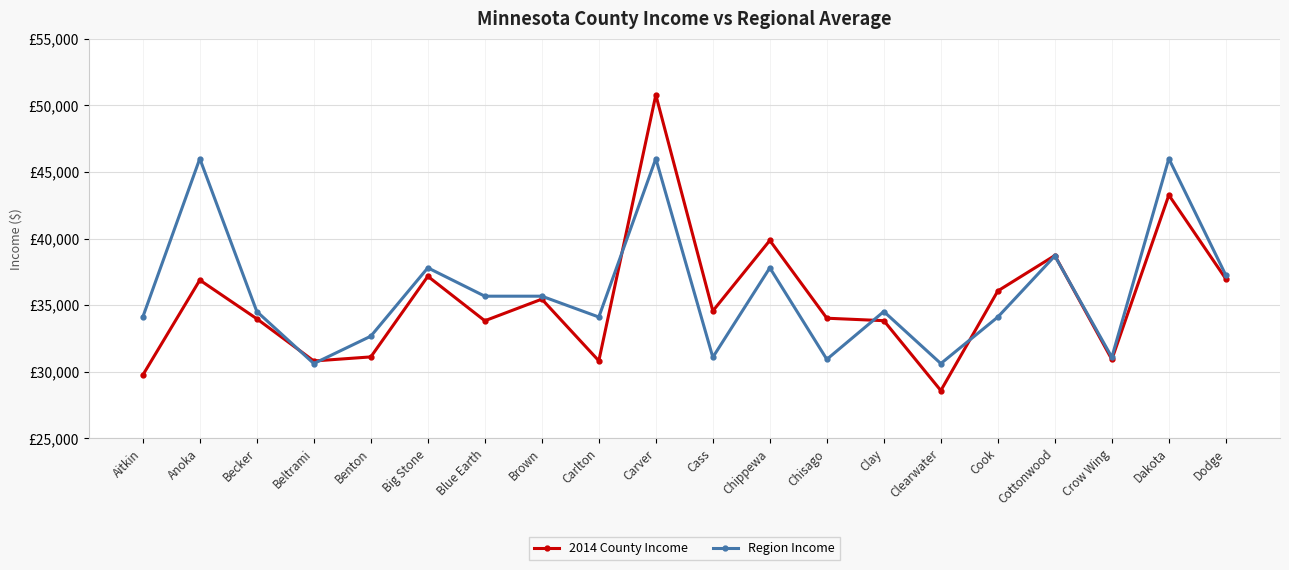

Between Aitkin and Beltrami, which is larger?

Beltrami